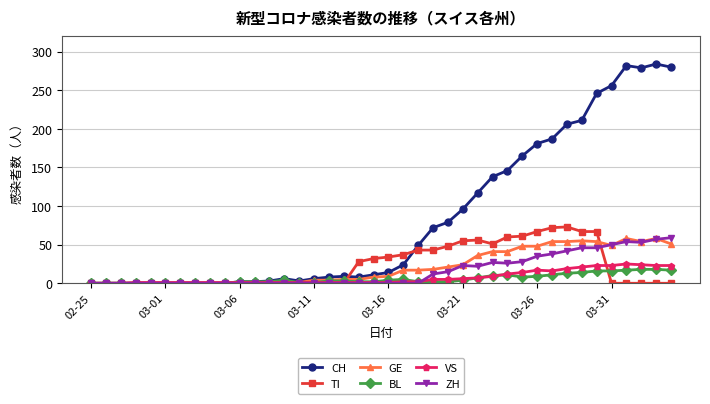

What is the maximum value for VS?

25